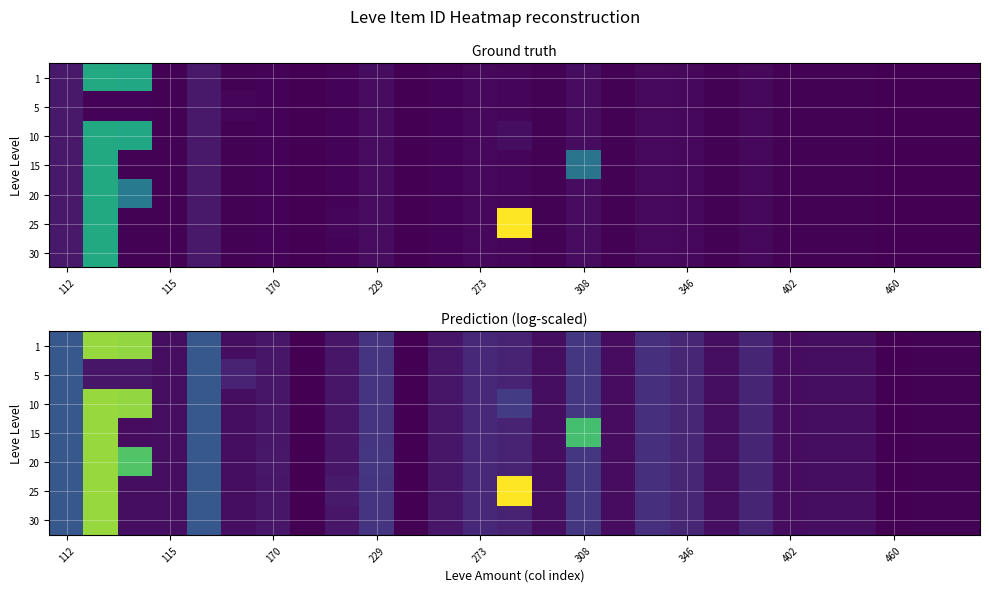

What is the total value across all series at 16?

54.7